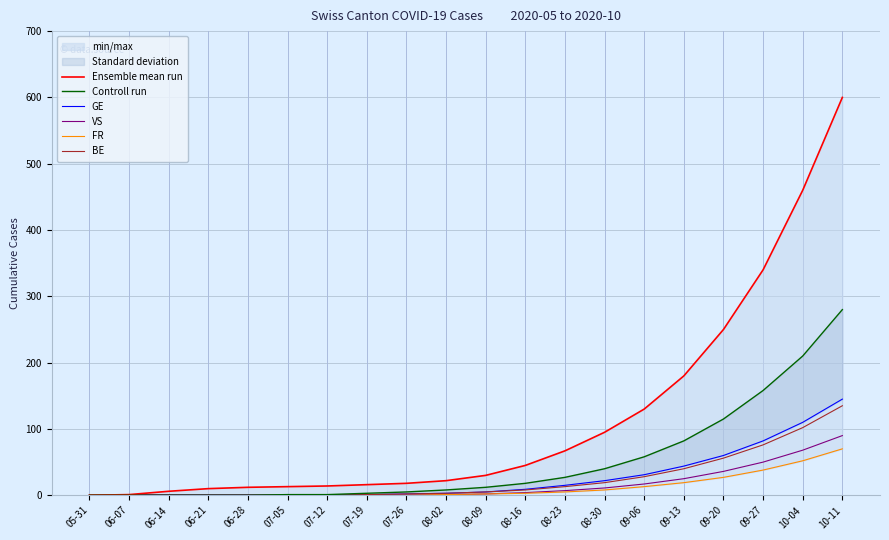

What is the value of the BE point at the 10th from the left?

3